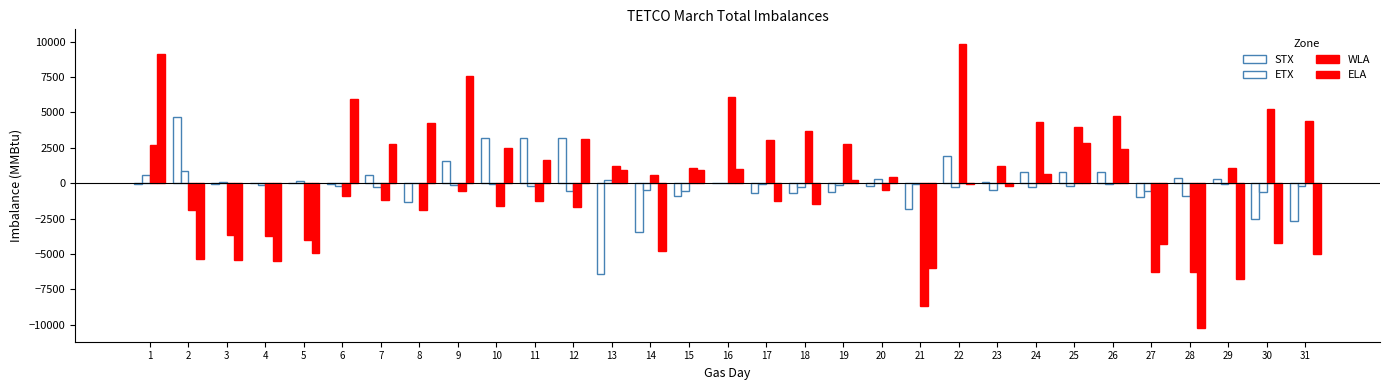

How many series are shown in this chart?

4